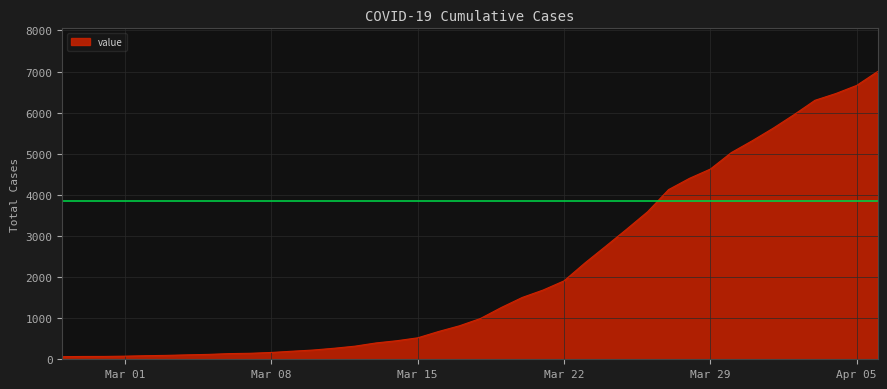

How many lines are shown in the chart?

1